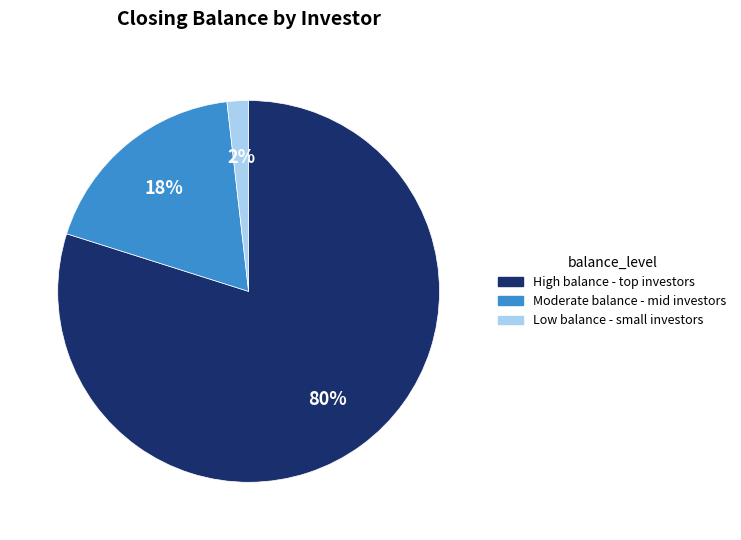

Does any single category account for the majority?

Yes